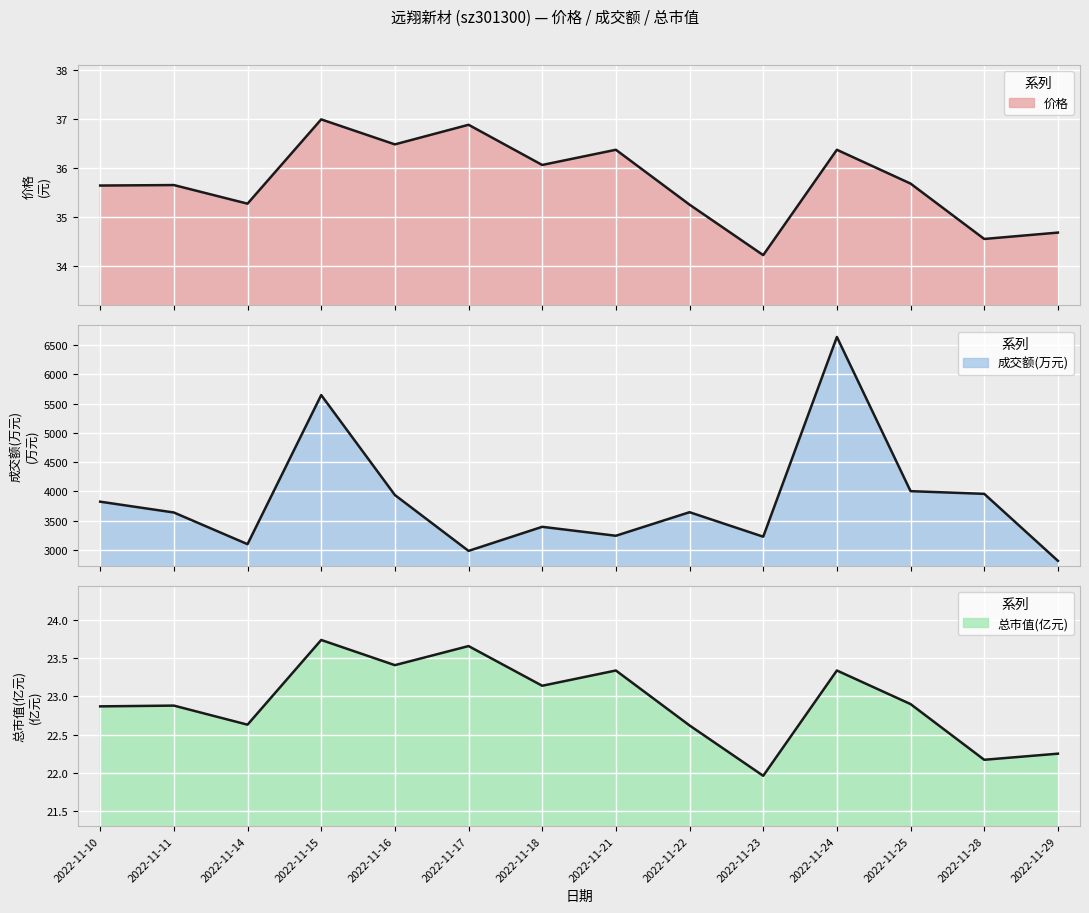

How many values in the 总市值(亿元) series are below 22?

1